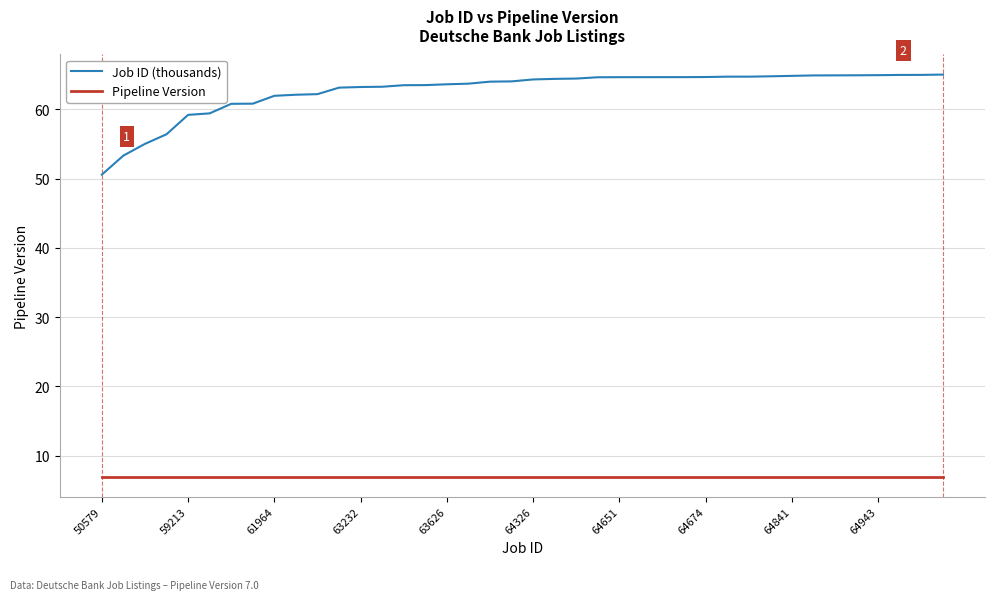

Which series has the largest range (max minus min)?

Job ID (thousands)